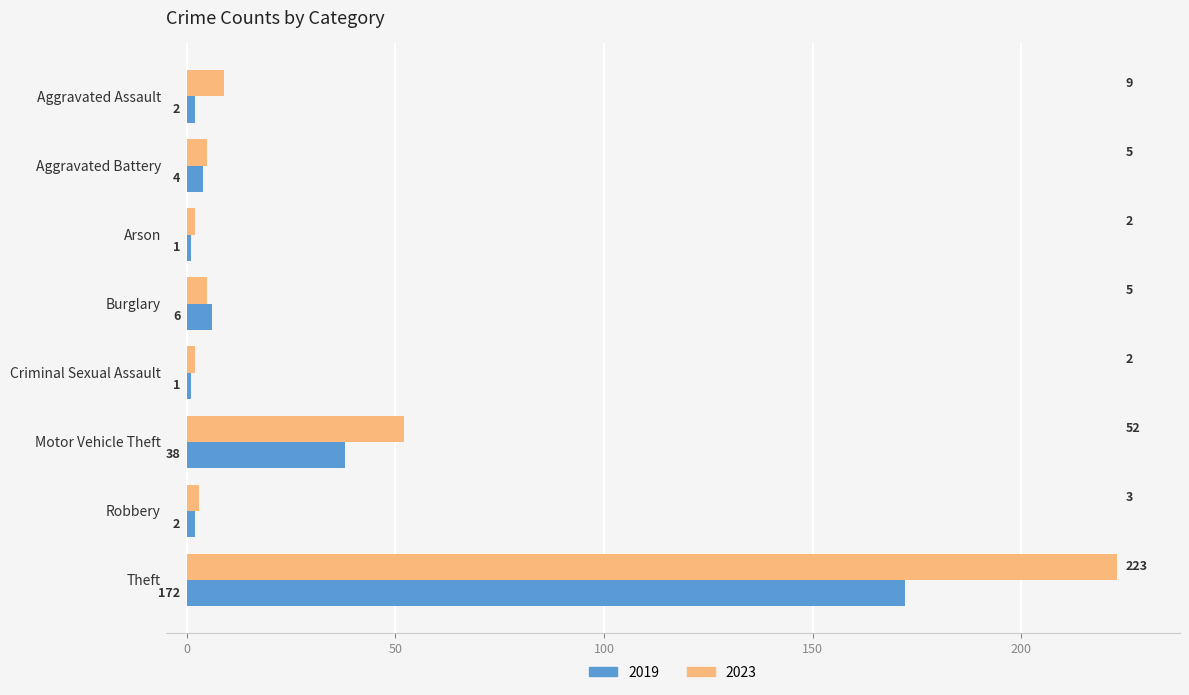

At which category is the sum across all series the highest?

Theft